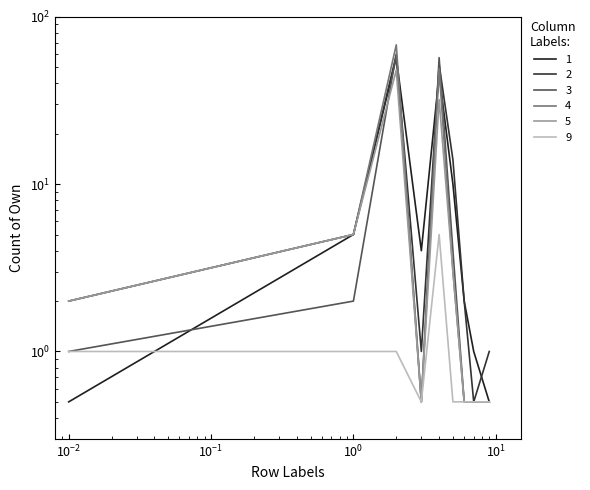

Reading left to right, what are all the values shown in this chart?

1: 0.5	5.0	57.0	4.0	45.0	10.0	2.0	1.0	0.5
2: 2.0	5.0	59.0	1.0	52.0	14.0	2.0	0.5	1.0
3: 1.0	2.0	60.0	0.5	57.0	4.0	0.5	0.5	0.5
4: 2.0	5.0	68.0	0.5	49.0	3.0	0.5	0.5	0.5
5: 2.0	5.0	48.0	0.5	32.0	3.0	0.5	0.5	0.5
9: 1.0	1.0	1.0	0.5	5.0	0.5	0.5	0.5	0.5